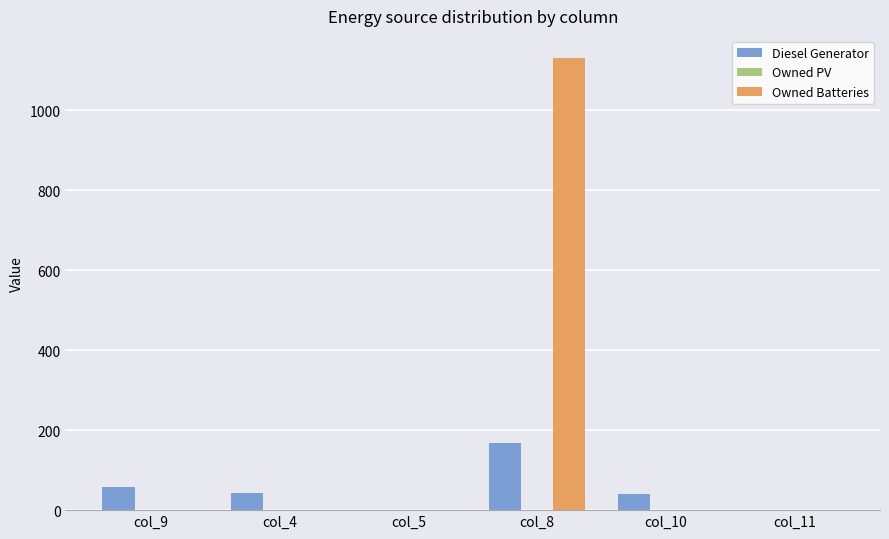

Is the value of Diesel Generator at col_10 greater than the value of Owned Batteries at col_5?

Yes